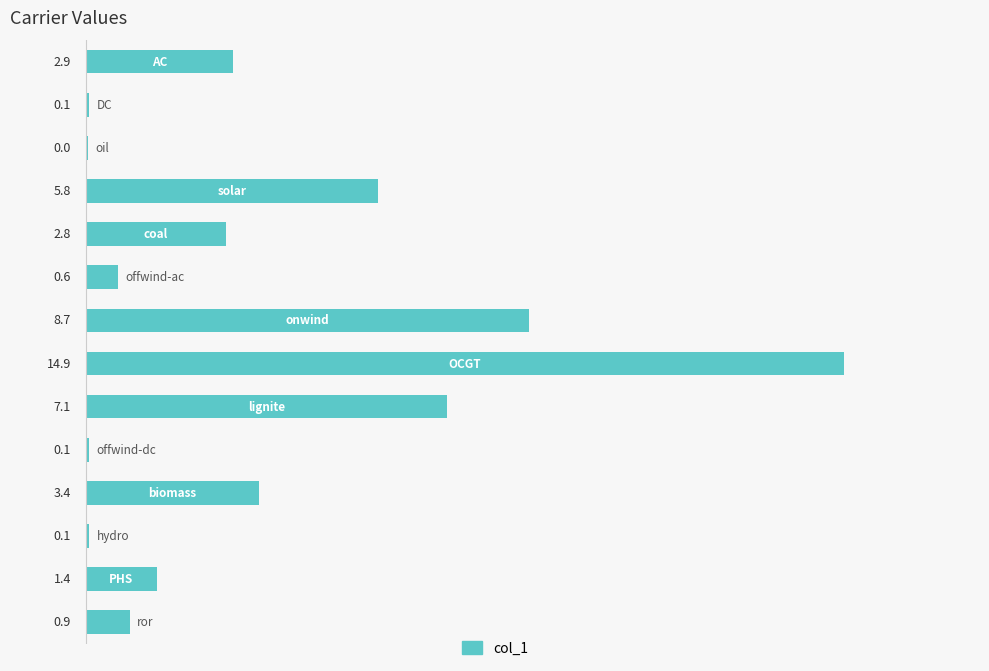

What is the maximum value shown in the chart?

14.9